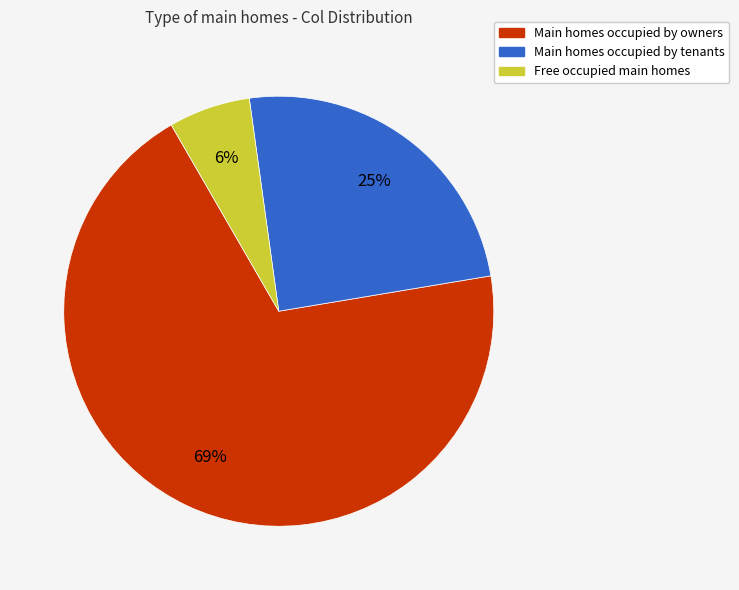

To the nearest percent, what is the difference between the largest and smallest slice percentages?

63%